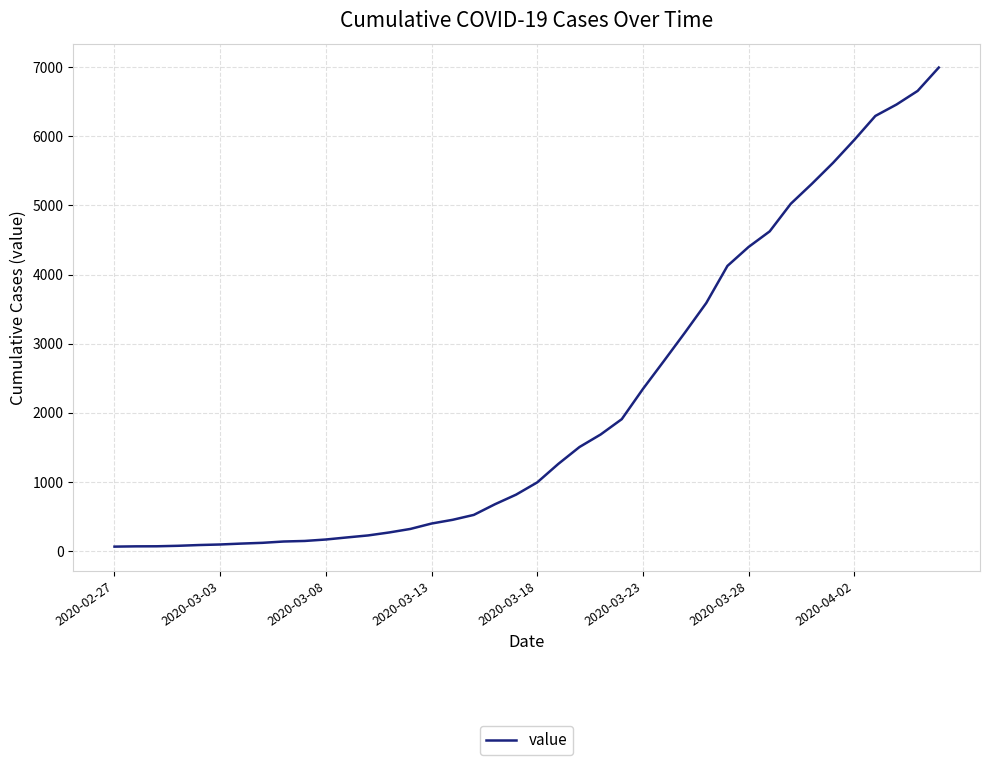

What is the maximum value shown in the chart?

6995